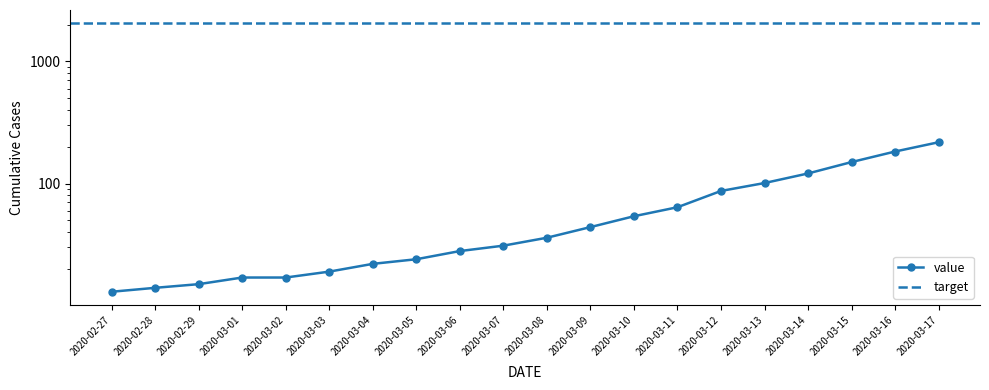

How many values are below 36?

10